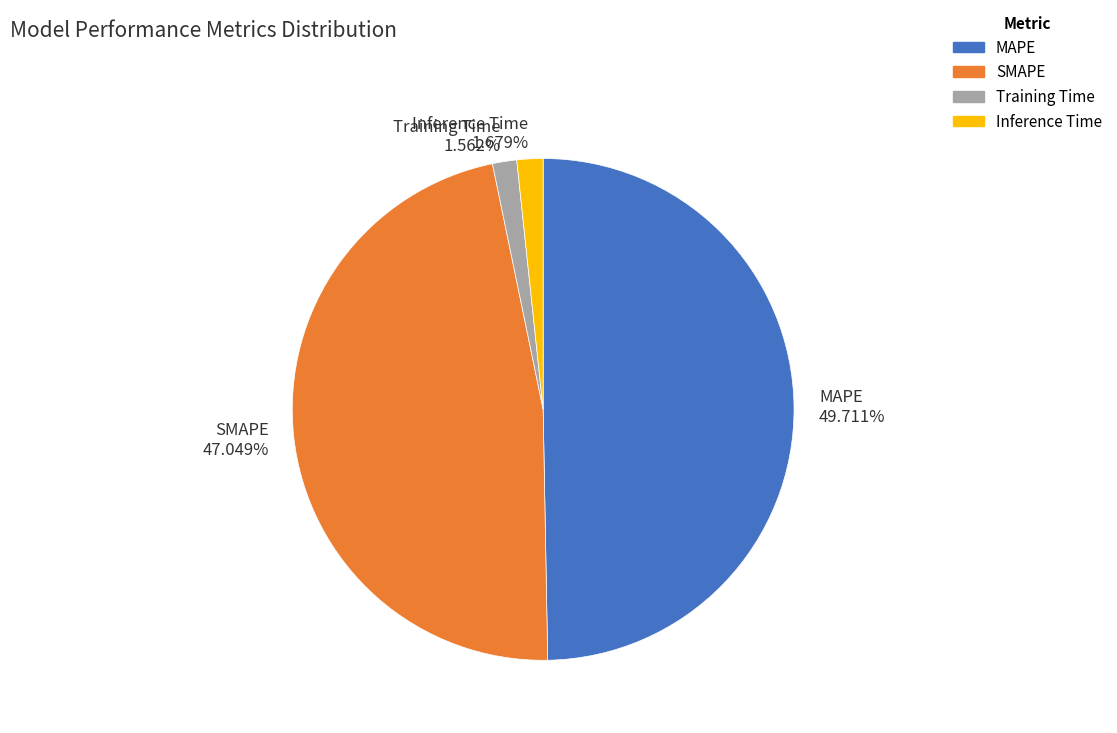

To the nearest percent, what portion does MAPE represent?

50%